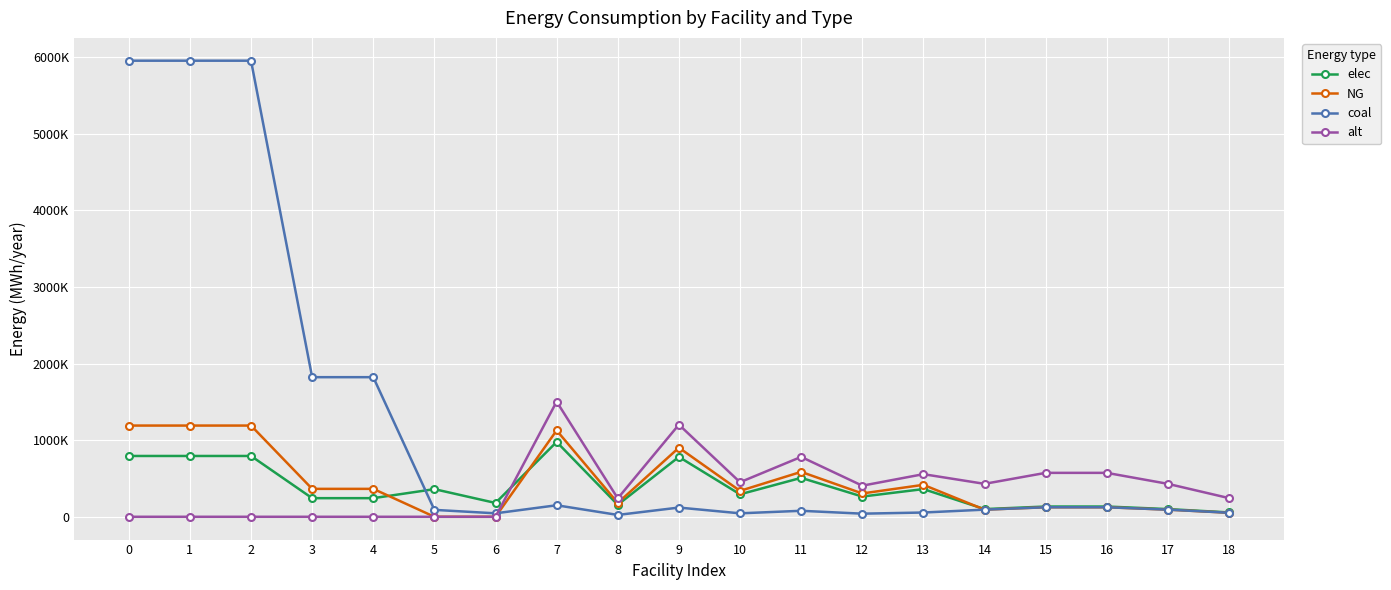

Reading left to right, extract all data points from this chart.

elec: 793870.4	793870.4	793870.4	242990.7	242990.7	360800.0	180400.0	977166.7	156346.7	781733.3	293150.0	508126.7	263835.0	361551.7	100333.3	133777.8	133777.8	100333.3	56855.6
NG: 1190805.6	1190805.6	1190805.6	364486.1	364486.1	0.0	0.0	1127500.0	180400.0	902000.0	338250.0	586300.0	304425.0	417175.0	93166.7	124222.2	124222.2	93166.7	52794.4
coal: 5954027.8	5954027.8	5954027.8	1822430.6	1822430.6	90200.0	45100.0	150333.3	24053.3	120266.7	45100.0	78173.3	40590.0	55623.3	93166.7	124222.2	124222.2	93166.7	52794.4
alt: 0.0	0.0	0.0	0.0	0.0	0.0	0.0	1503333.3	240533.3	1202666.7	451000.0	781733.3	405900.0	556233.3	430000.0	573333.3	573333.3	430000.0	243666.7